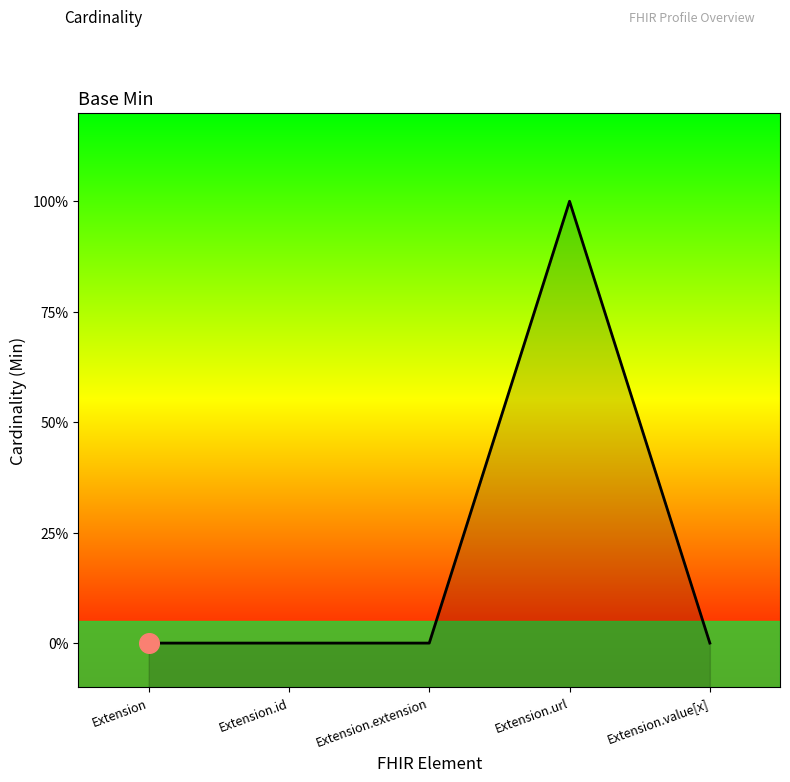

Which has a higher value, Extension.id or Extension.value[x]?

Extension.id